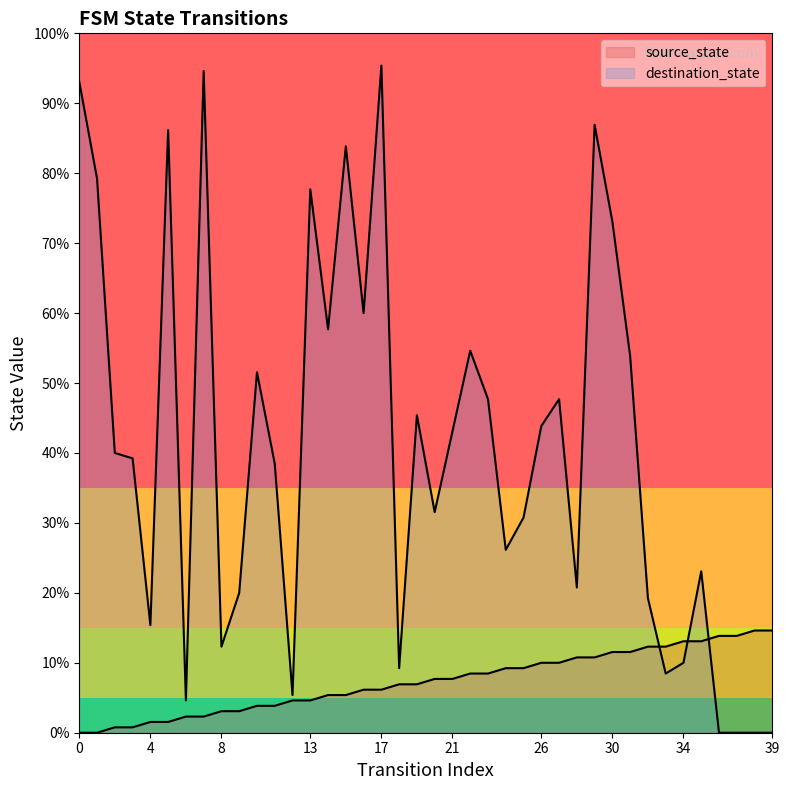

At which label does source_state reach its peak?

38